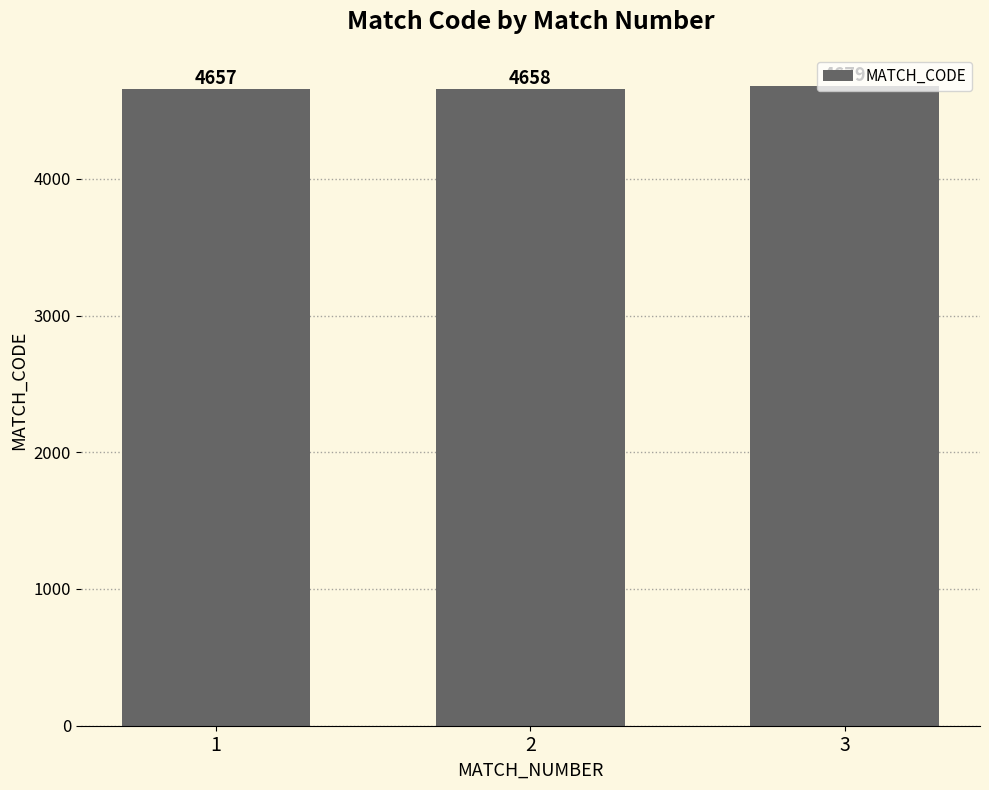

Reading left to right, what are all the values shown in this chart?

4657	4658	4679